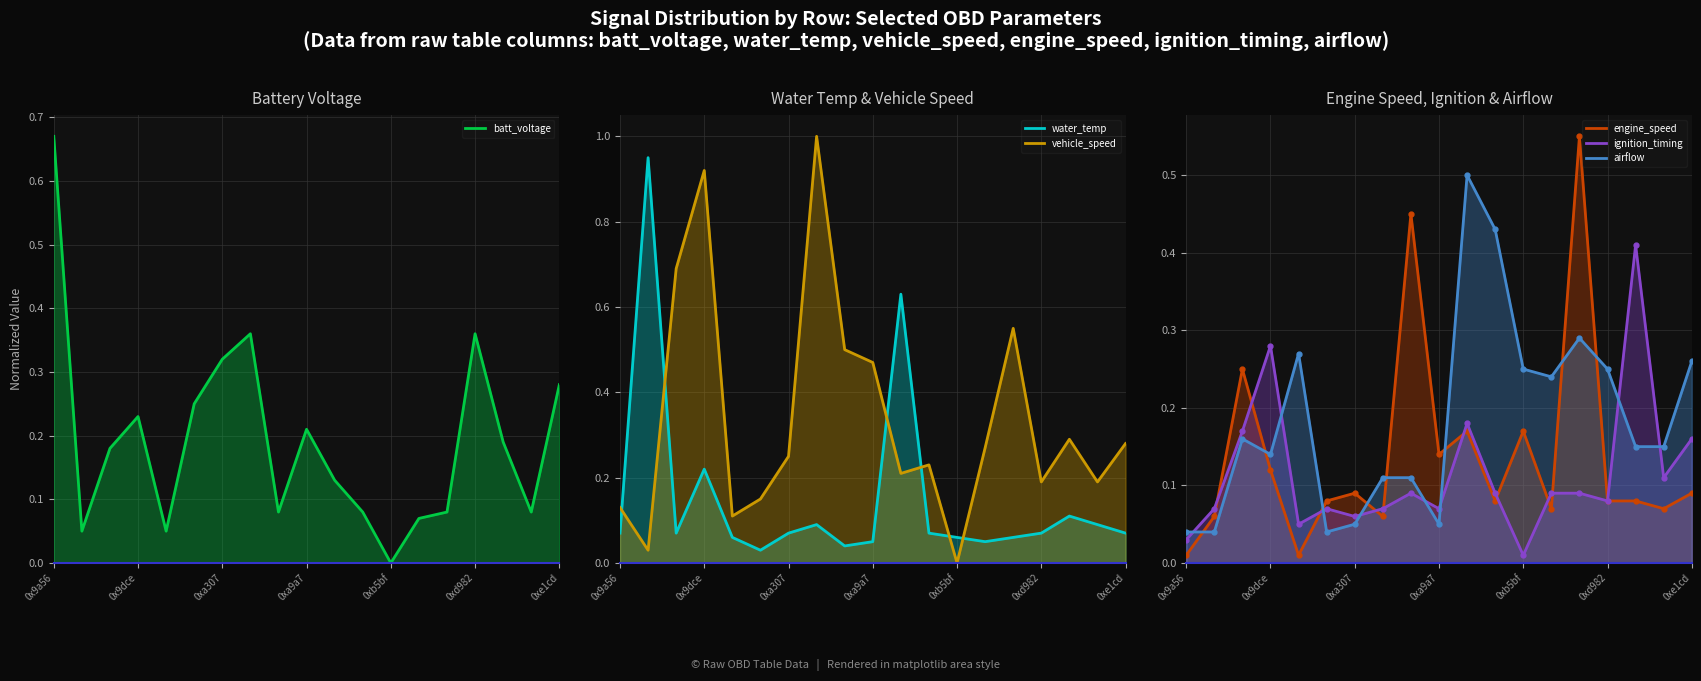

At 0x9b46 - water_temp, list the series in order from largest to smallest.

water_temp, ignition_timing, engine_speed, batt_voltage, airflow, vehicle_speed